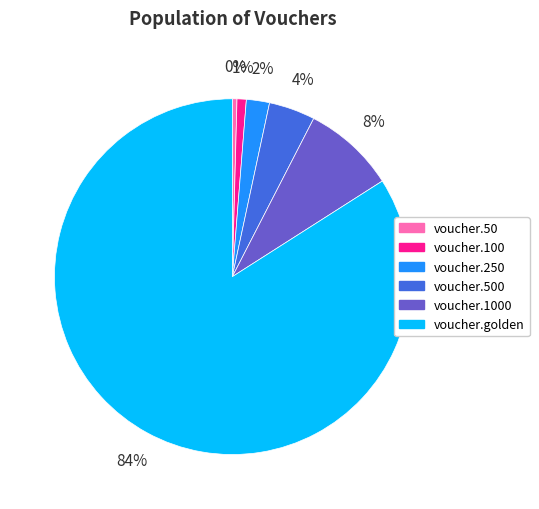

How many segments does this pie chart have?

6